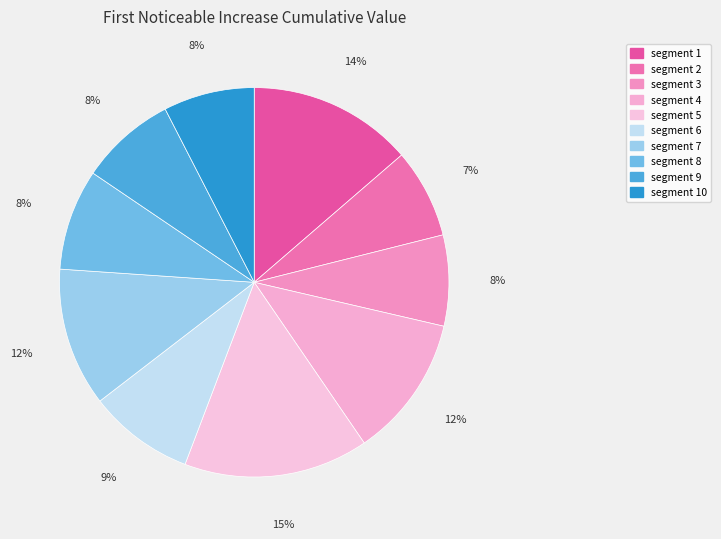

Count the number of slices in the pie.

10